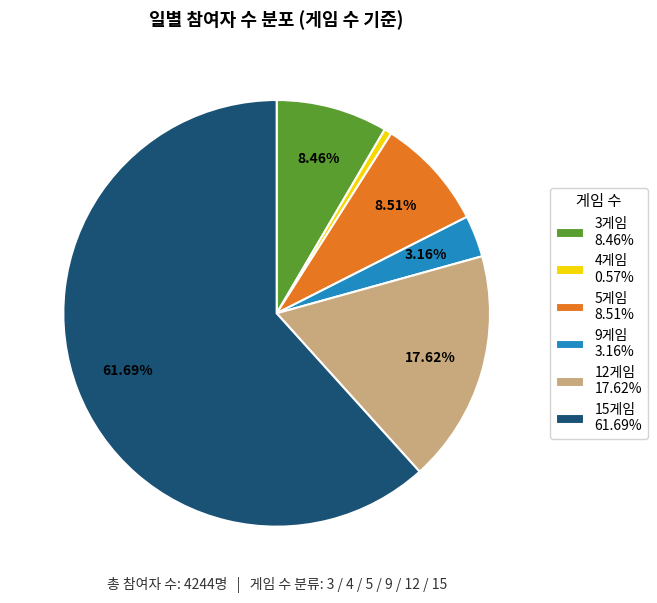

Is the sum of 12게임 17.62% and 4게임 0.57% greater than half?

No